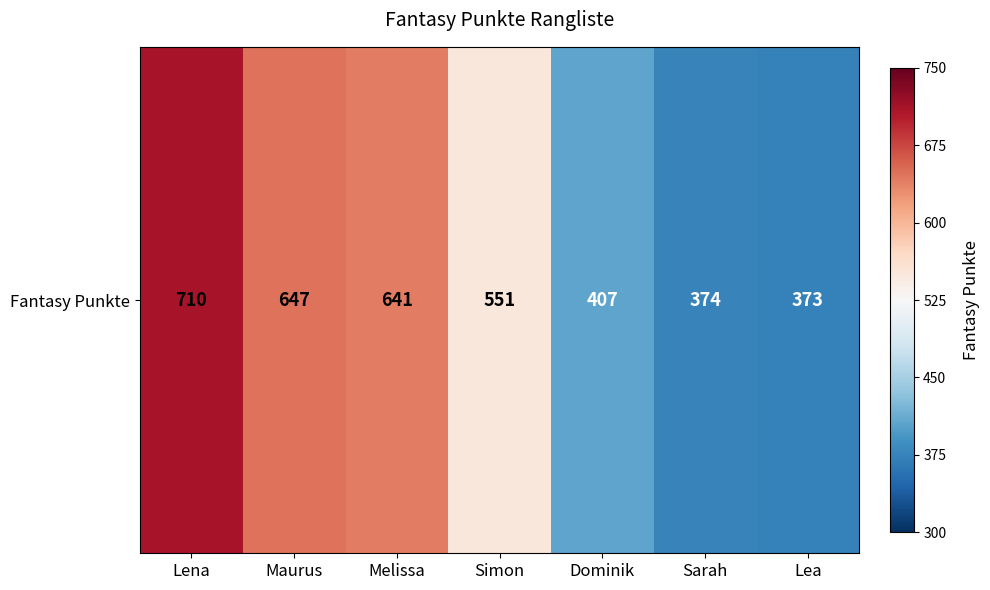

What is the difference between the second highest and second lowest values?

273